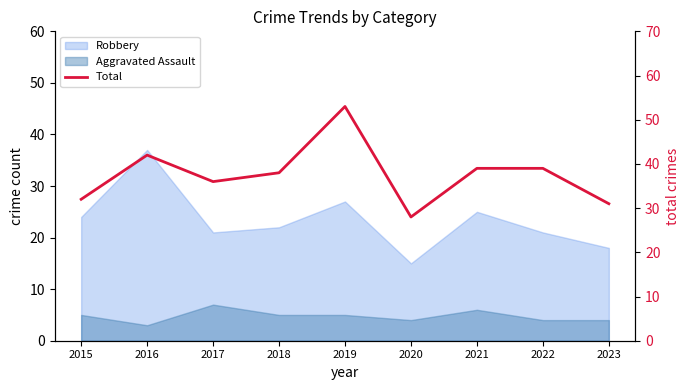

Where is the first local maximum?

2016